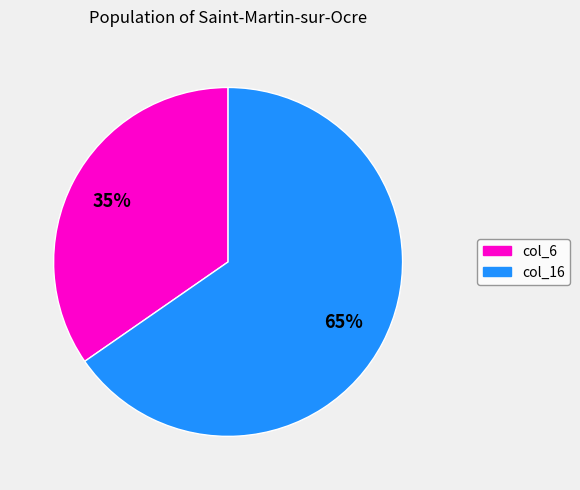

Does any single category account for the majority?

Yes